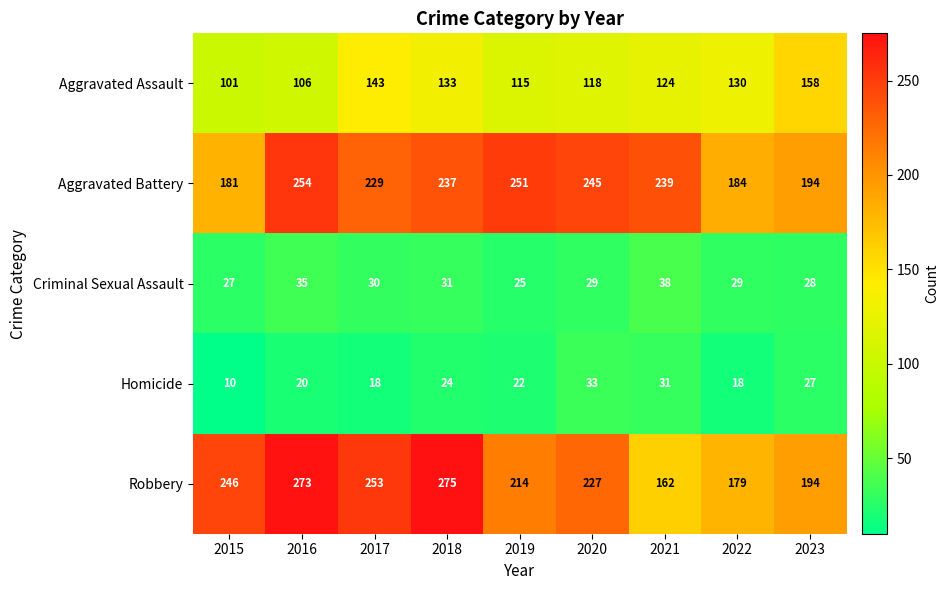

Is it true that Aggravated Assault equals 206 at 2020?

False